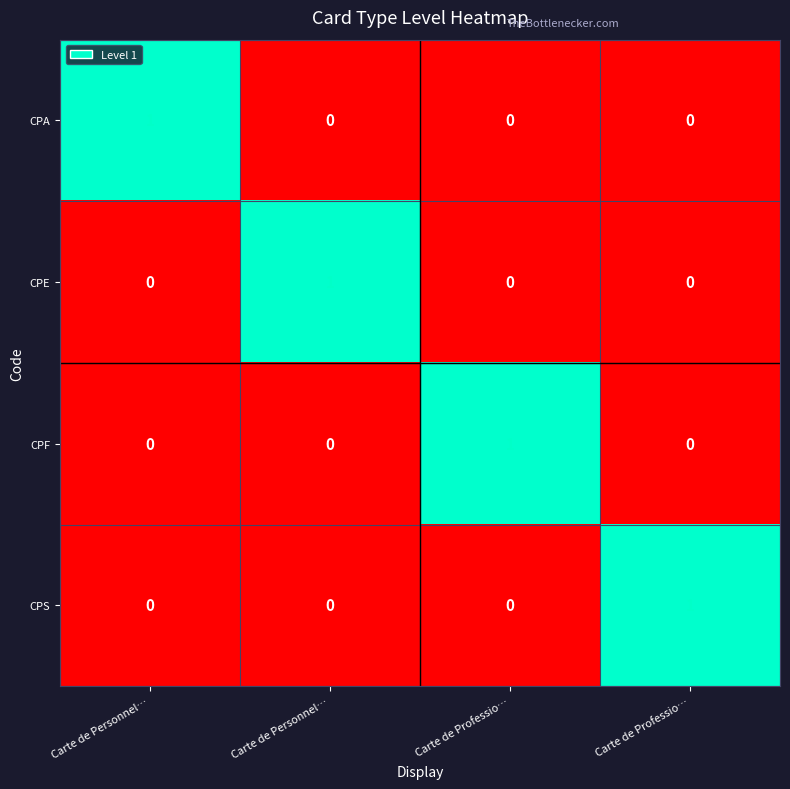

How many values in the CPE series exceed 0?

1